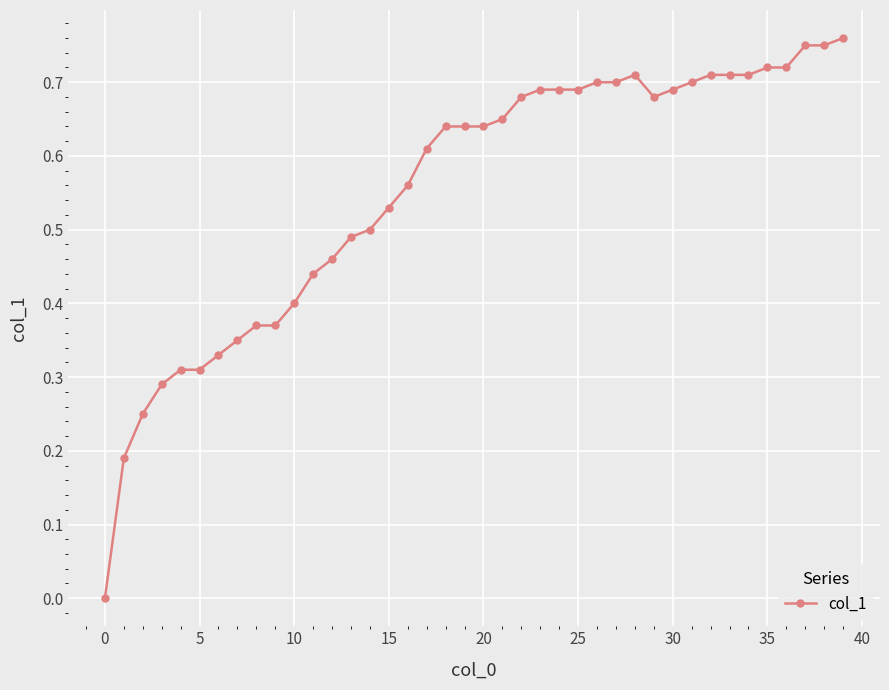

How many lines are shown in the chart?

1